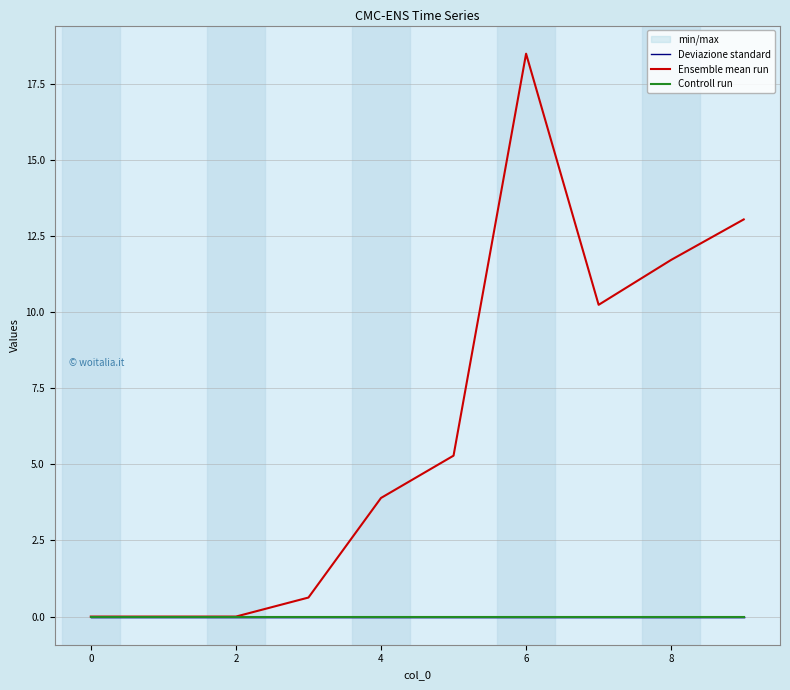

Which series has the largest range (max minus min)?

Ensemble mean run